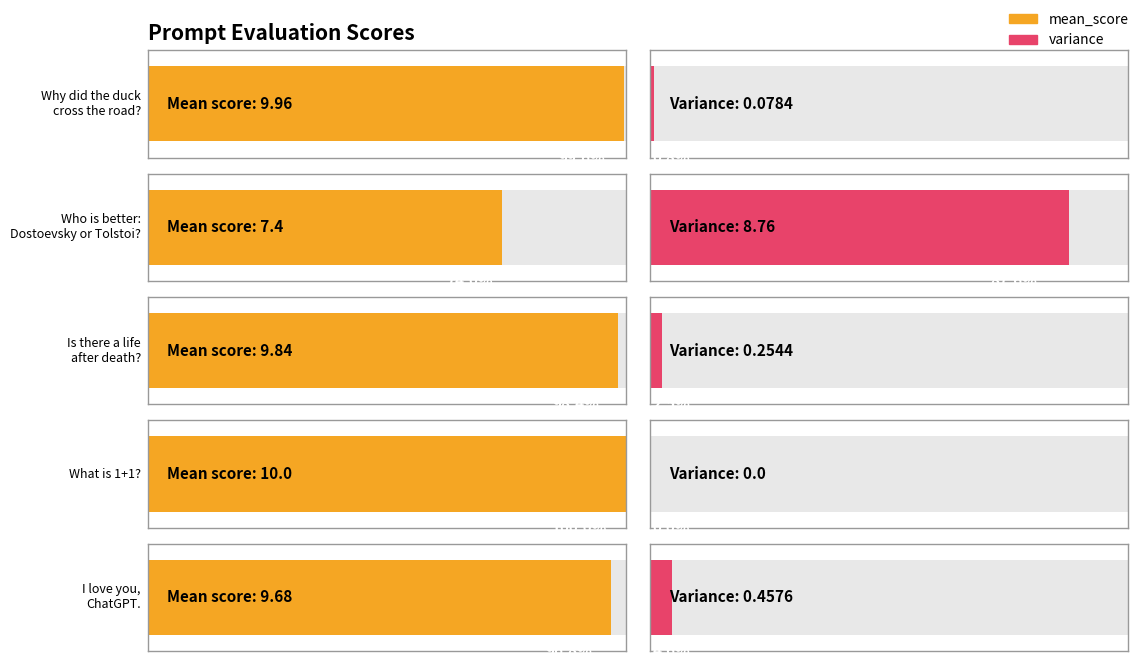

True or false: mean_score has a value of 3.7 at Why did the duck
cross the road?.

False